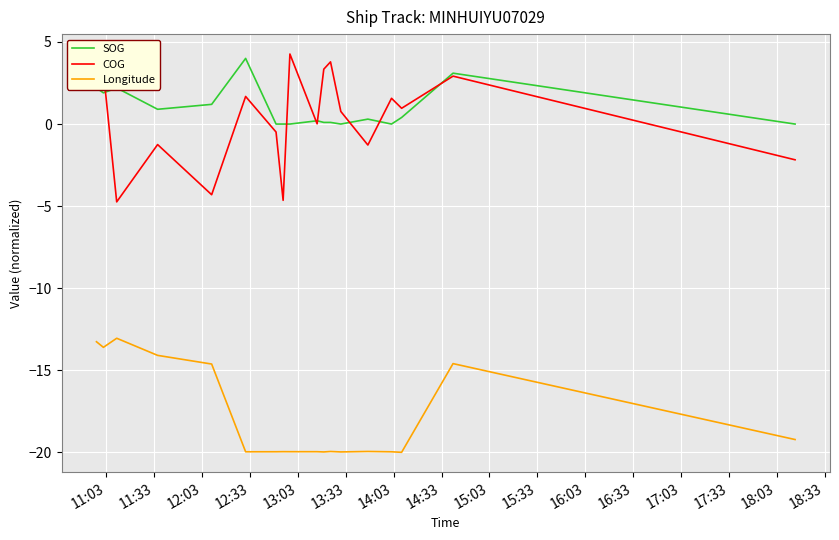

True or false: COG and Longitude cross at least once.

False